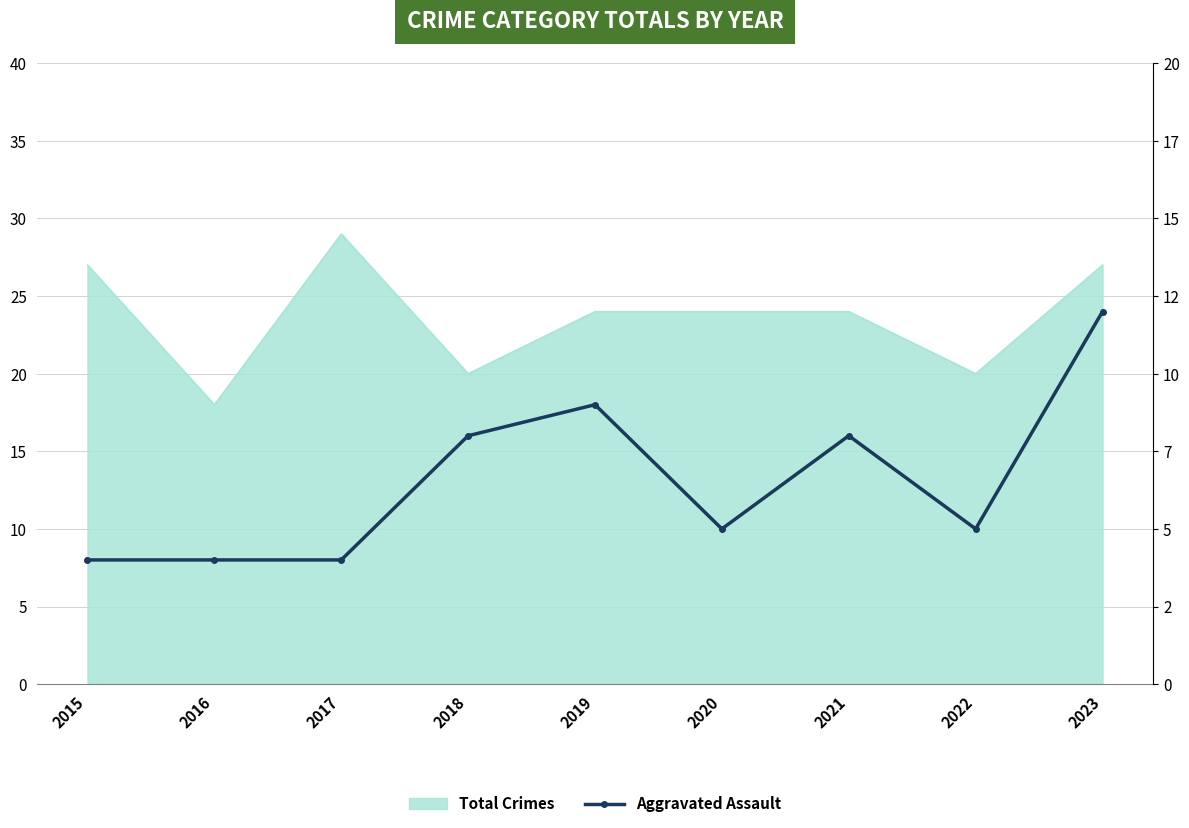

How many interior local valleys (lower than both neighbors) does the data have?

2